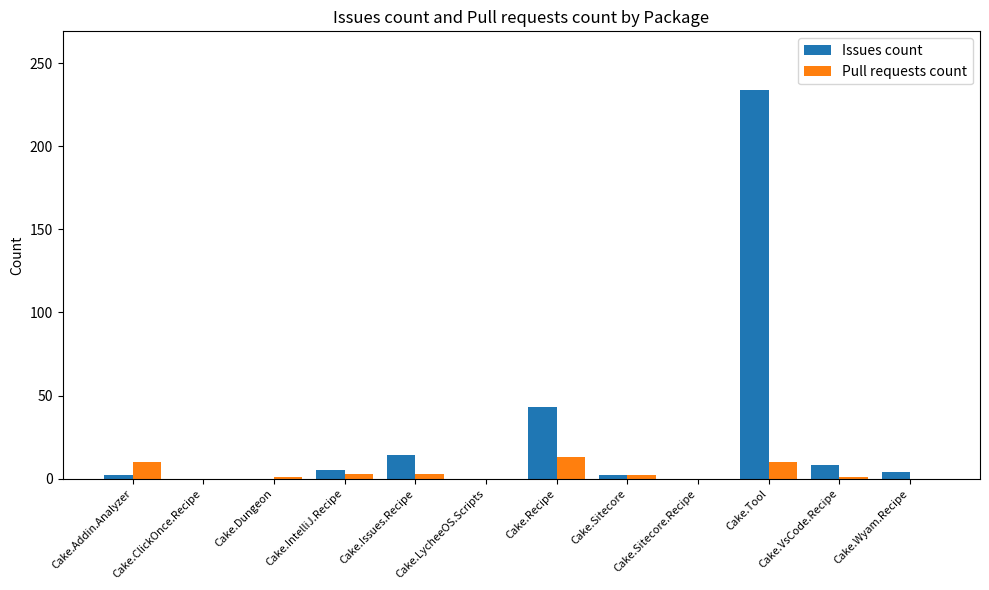

The value of Issues count at Cake.Addin.Analyzer is 2. True or false?

True